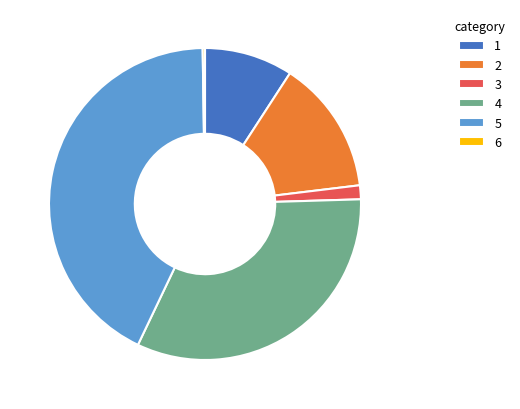

Does 1 account for over 50% of the chart?

No